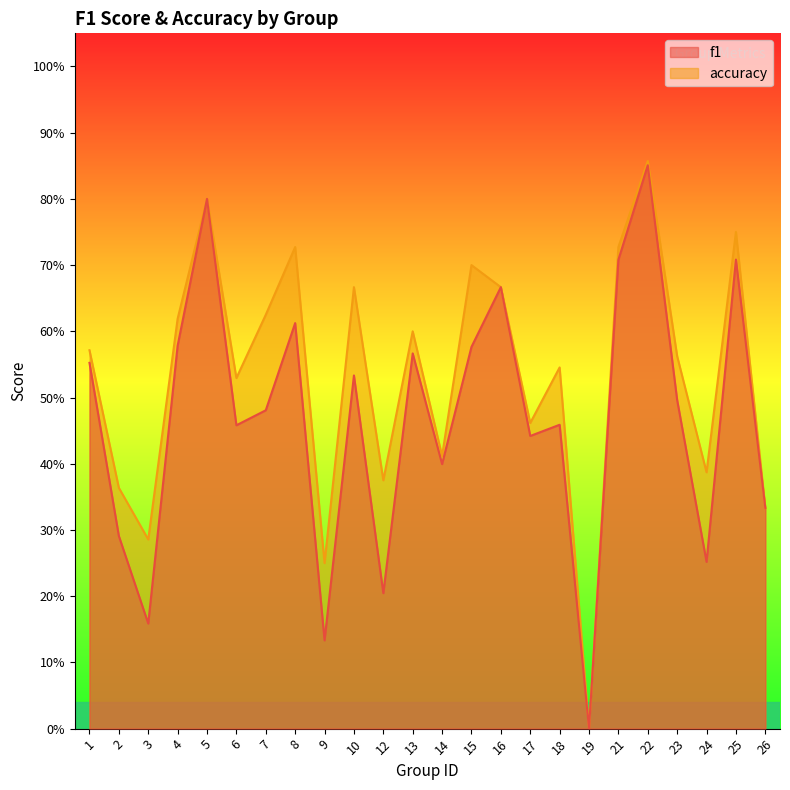

Does the chart have visible grid lines?

No